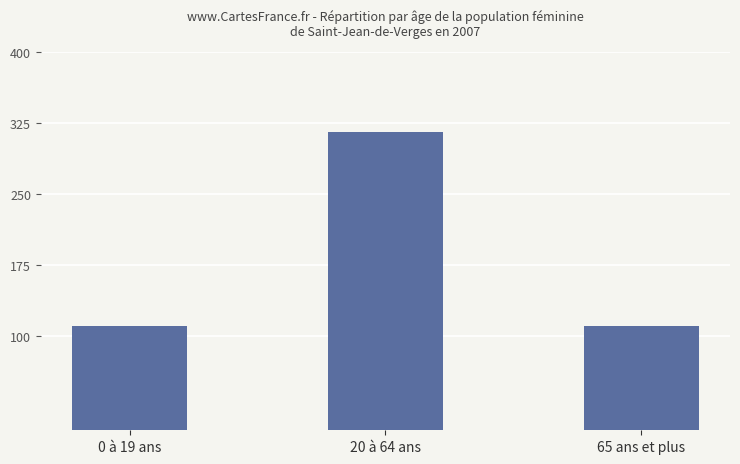

What position from the right is 20 à 64 ans?

2